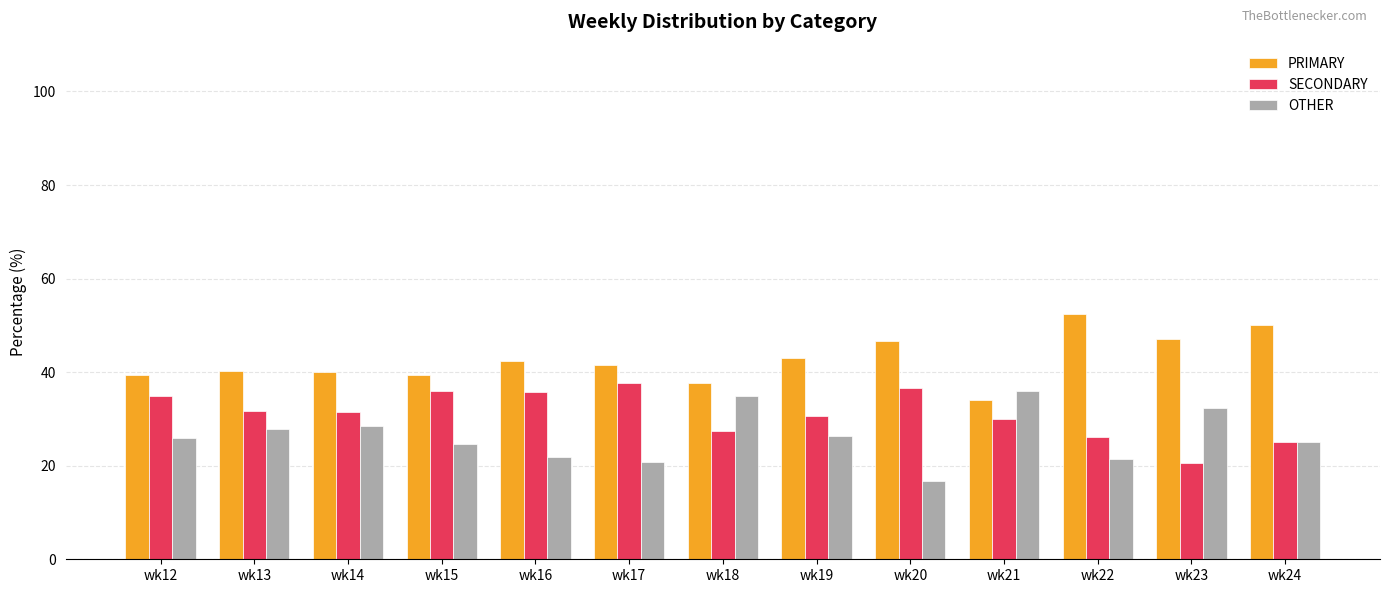

What is the difference between the maximum and second lowest values in the PRIMARY series?

14.8